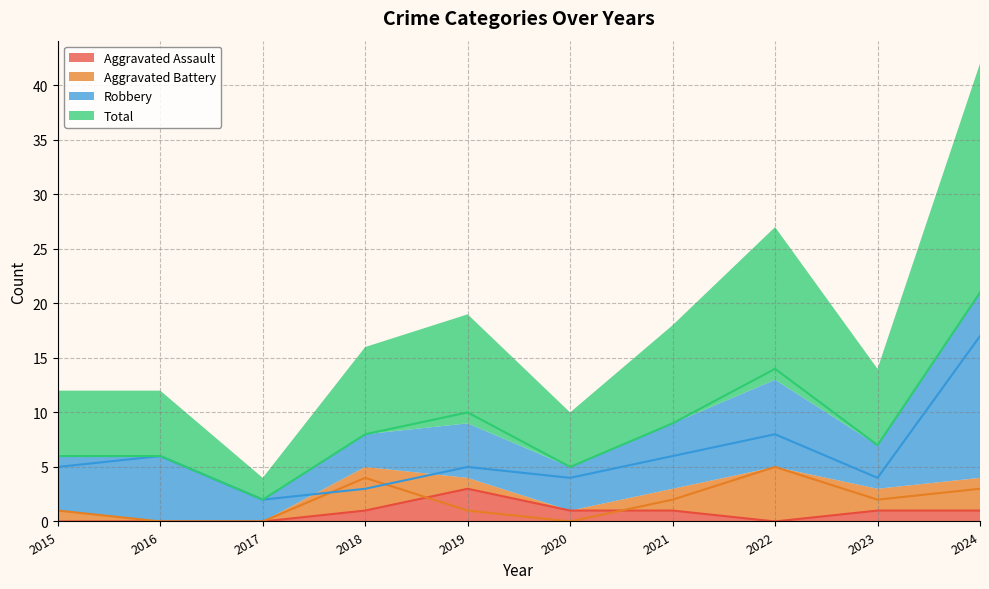

At 2019, list the series in order from largest to smallest.

Total, Robbery, Aggravated Assault, Aggravated Battery